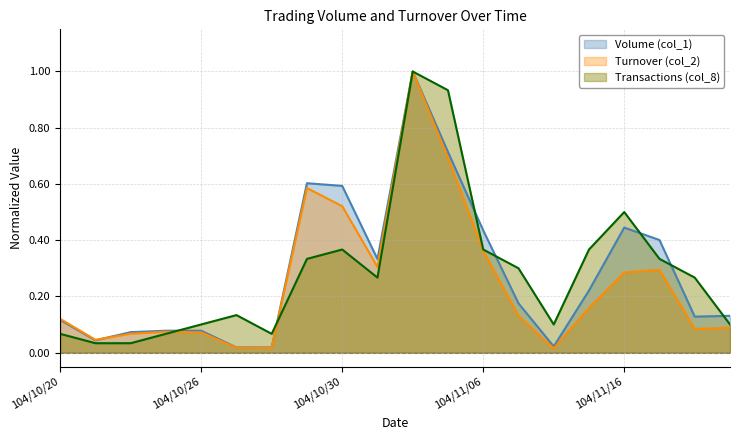

True or false: Transactions (col_8) has a value of 0.3 at 104/11/05.

False